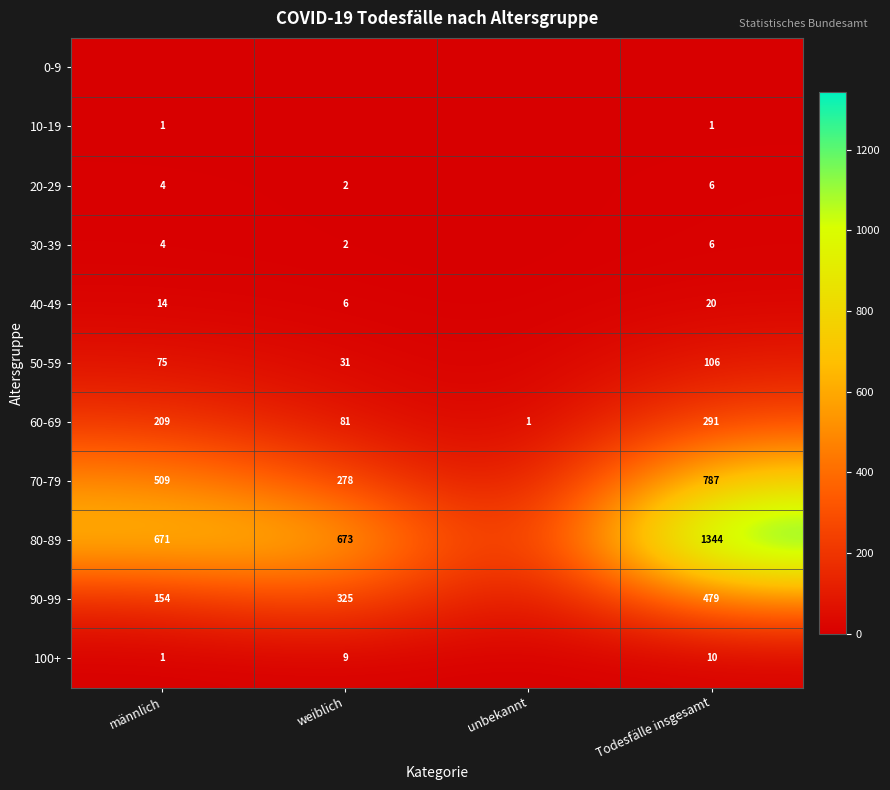

Count the 60-69 values in the range 81 to 291.

3